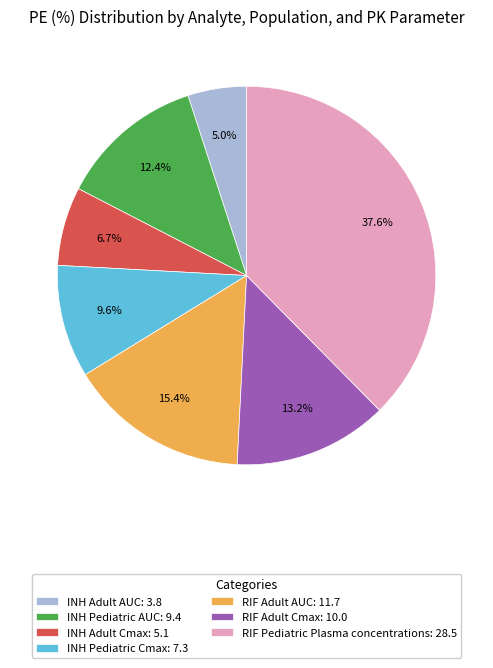

Combined, do INH Pediatric Cmax and RIF Pediatric Plasma concentrations account for over 50%?

No